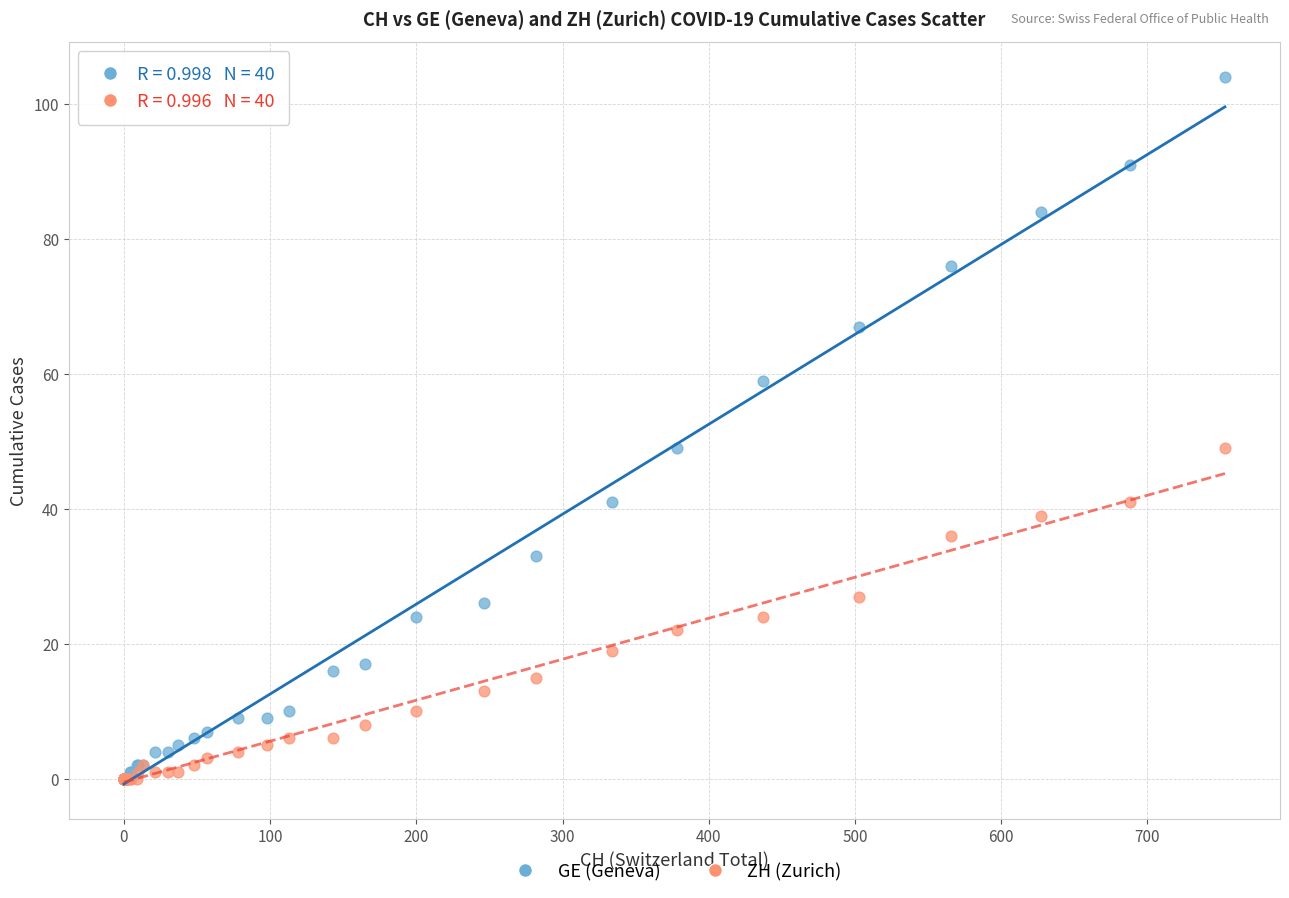

What are all the series names shown in the legend?

GE (Geneva), ZH (Zurich)